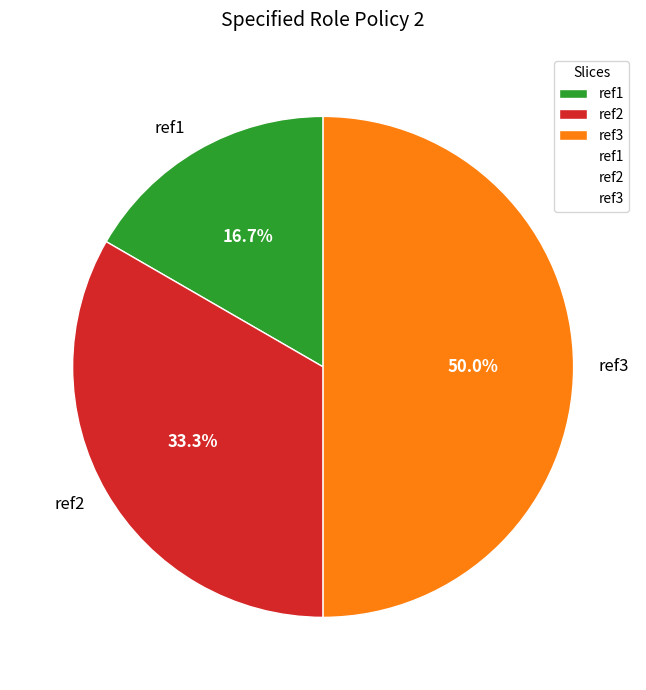

Combined, what portion of the pie is ref3 and ref2?

83.3%